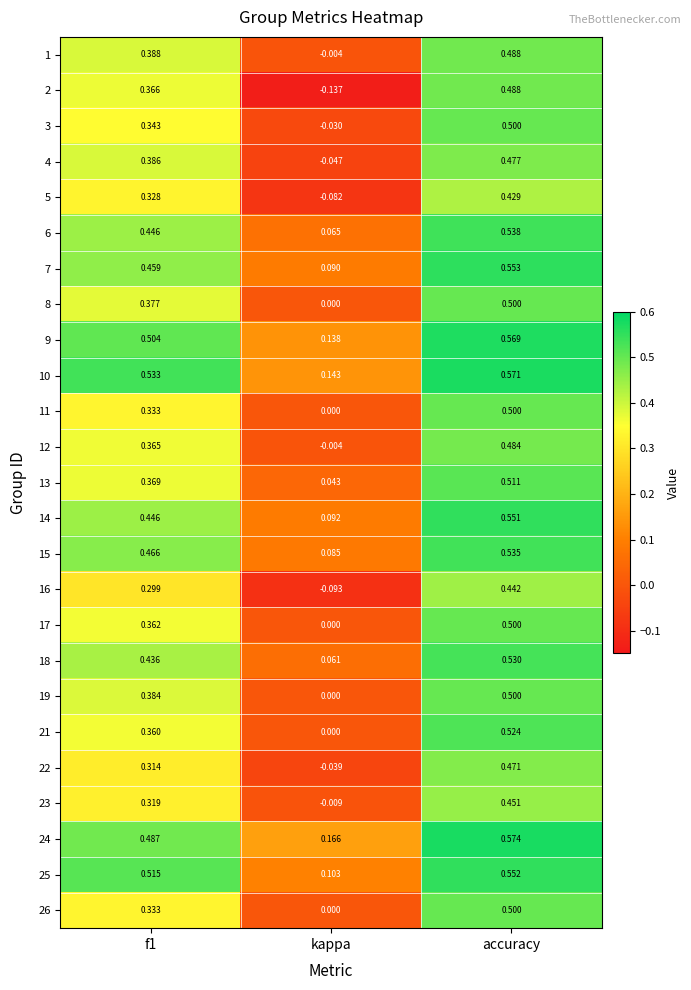

At which label does 4 reach its minimum?

kappa